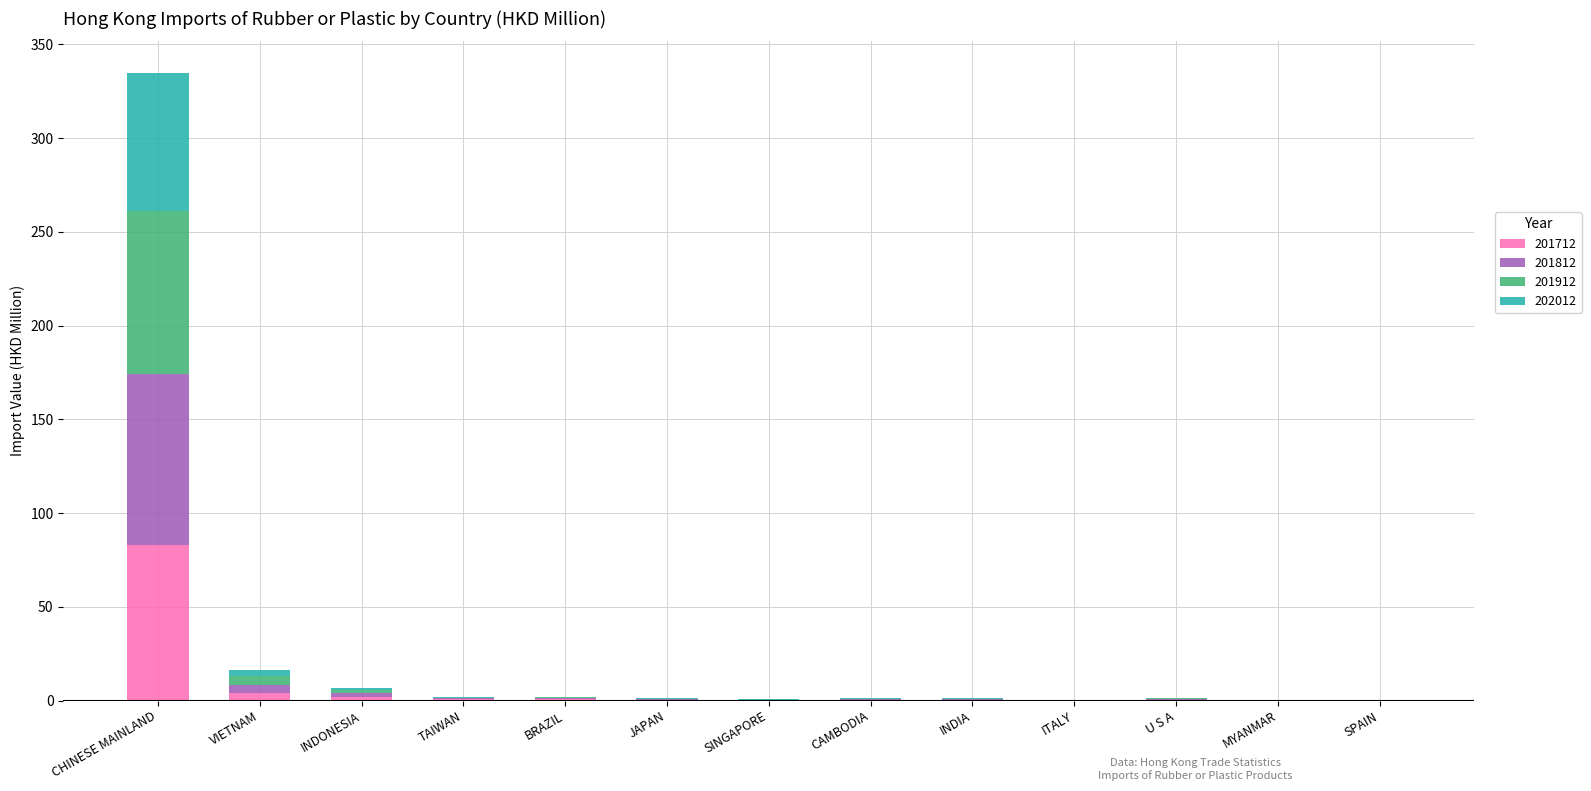

At which category is the sum across all series the highest?

CHINESE MAINLAND